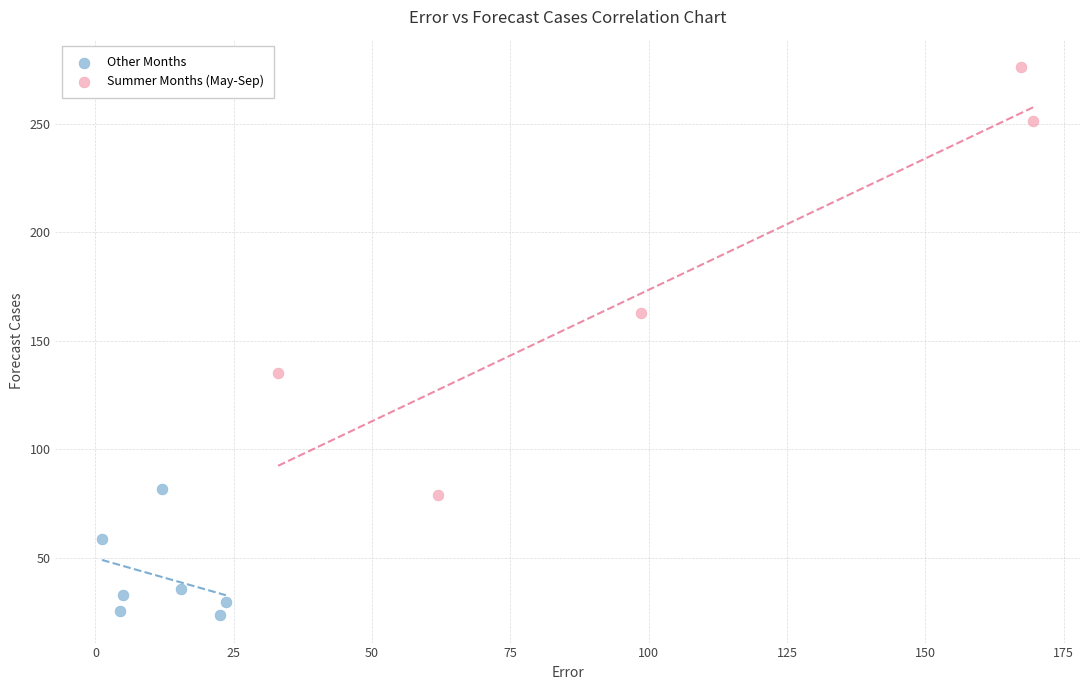

Which series contains the highest Y value?

Summer Months (May-Sep)